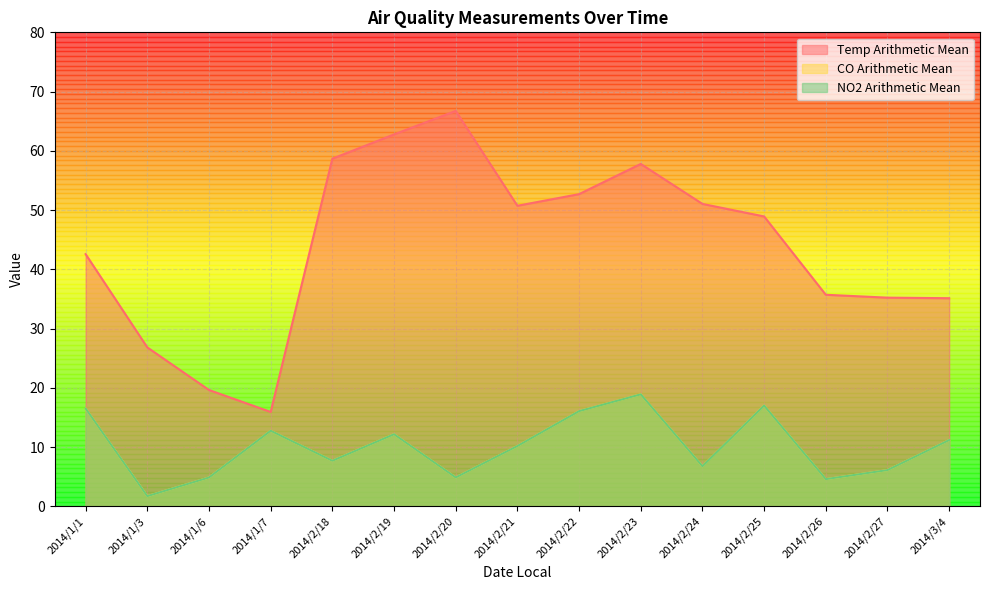

What is the difference between the Temp Arithmetic Mean values at 2014/2/21 and 2014/2/22?

2.0